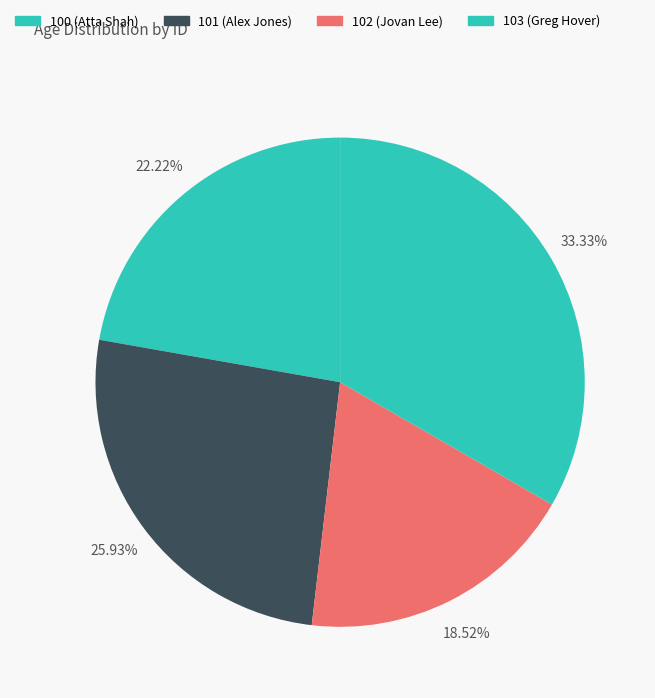

Rank the categories by value from lowest to highest.

102, 100, 101, 103